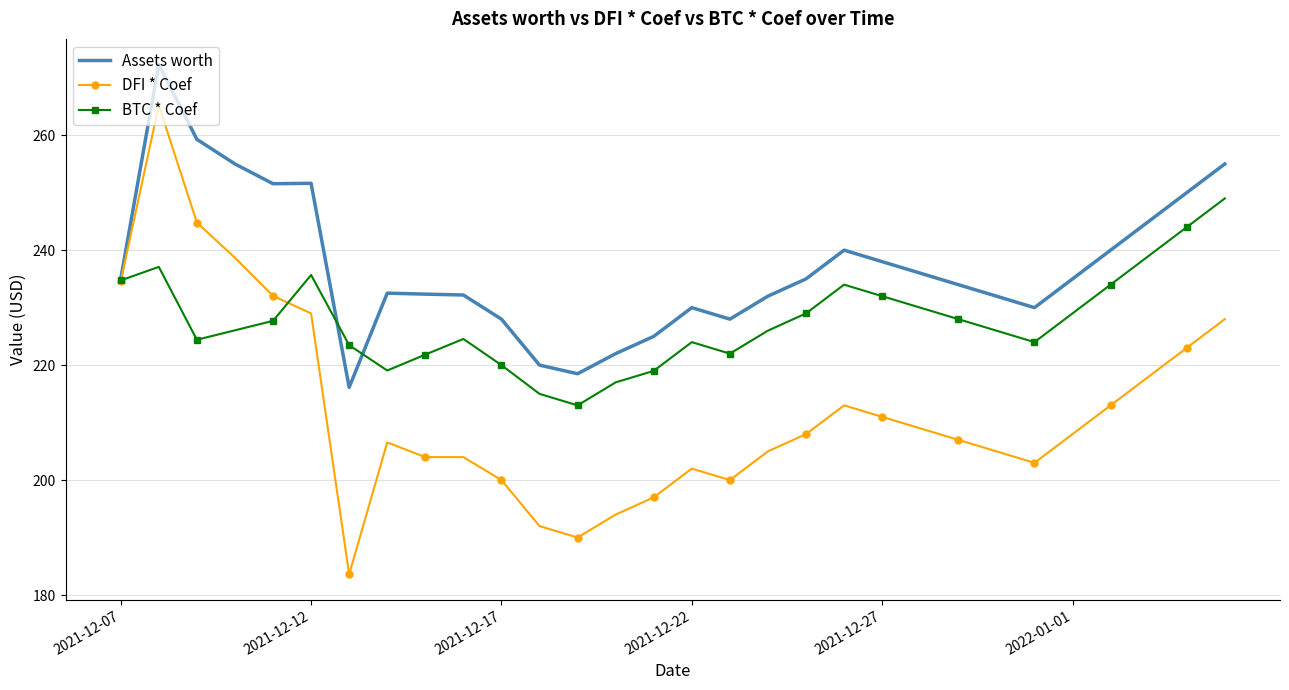

Rank the series by their maximum value, from highest to lowest.

Assets worth, DFI * Coef, BTC * Coef